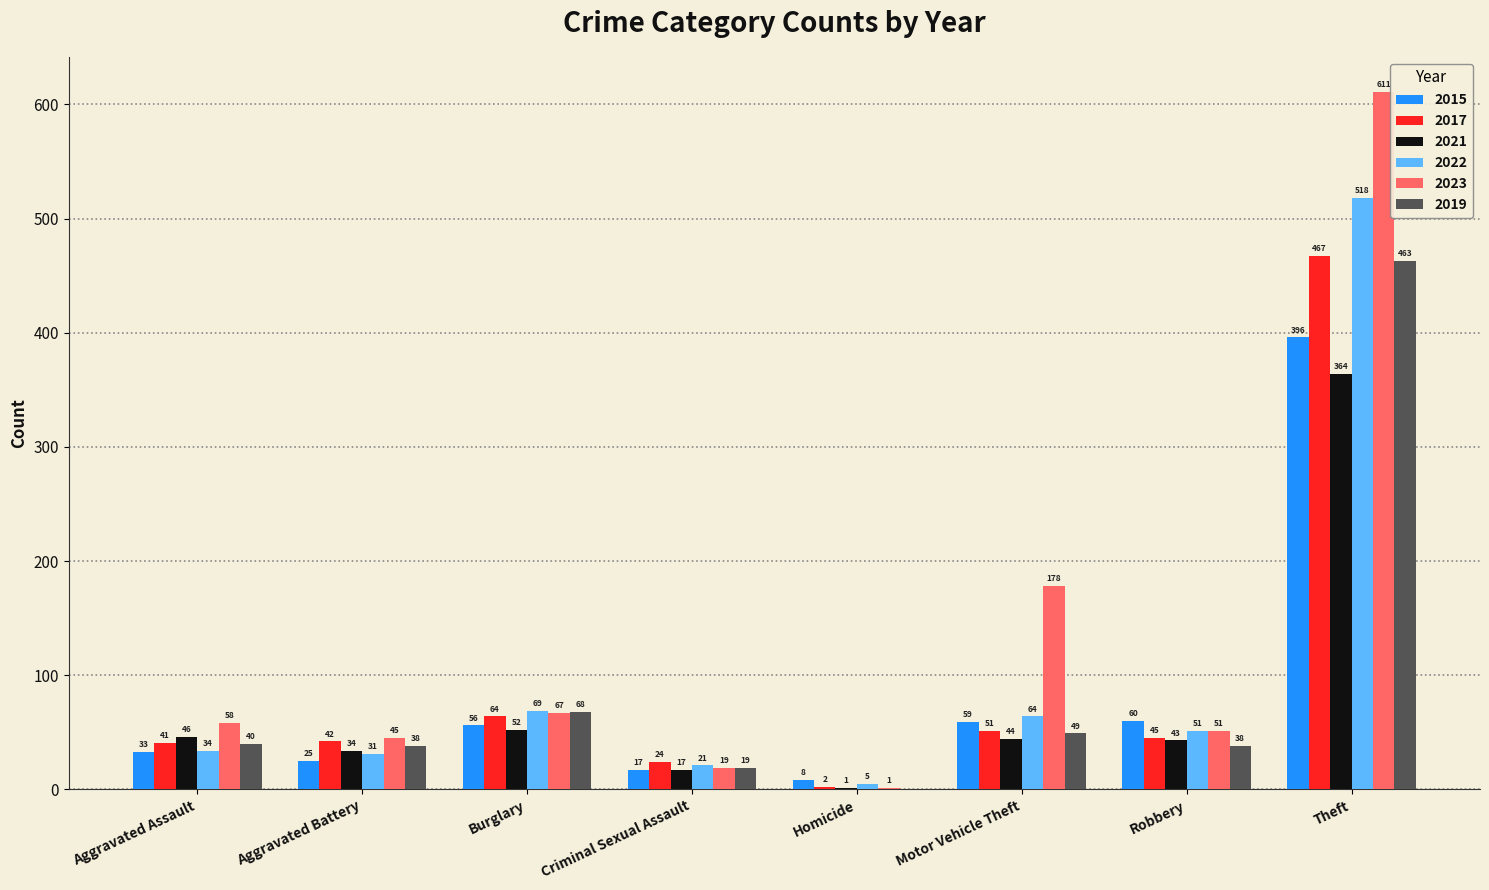

What is the sum of the 2015 values at Theft and Burglary?

452